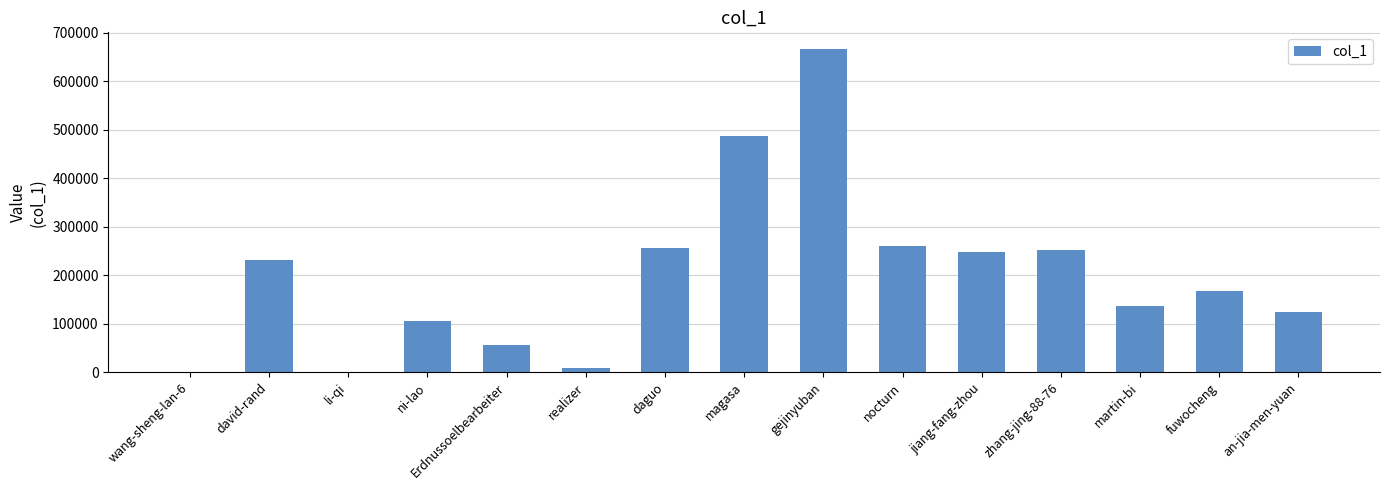

What value does the data have at Erdnussoelbearbeiter?

57032